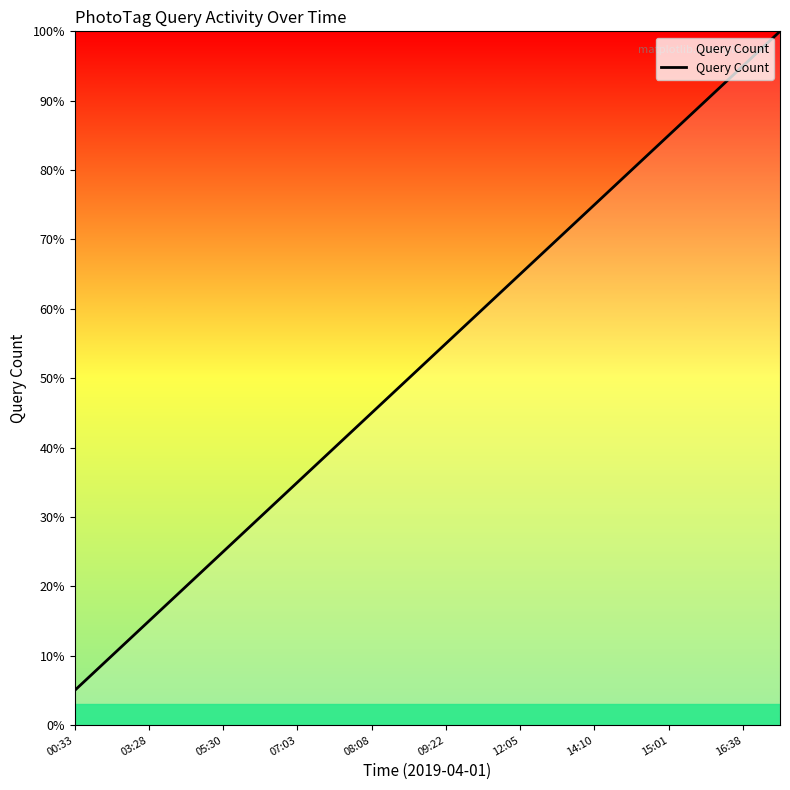

Is this an area chart (filled region under the line)?

Yes